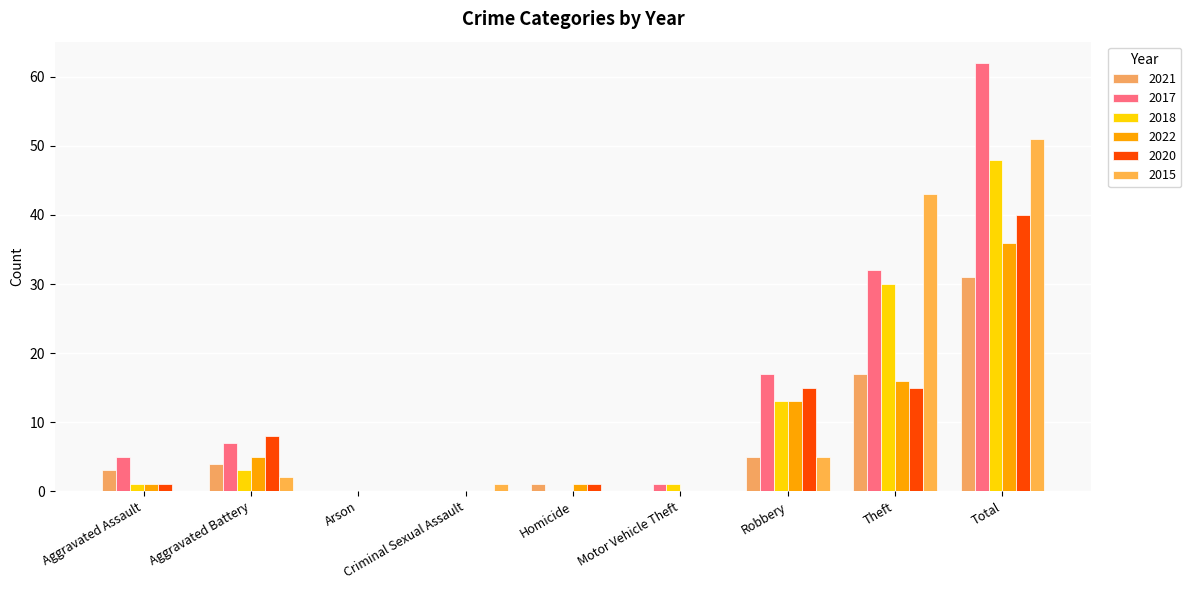

At which category is the sum across all series the highest?

Total